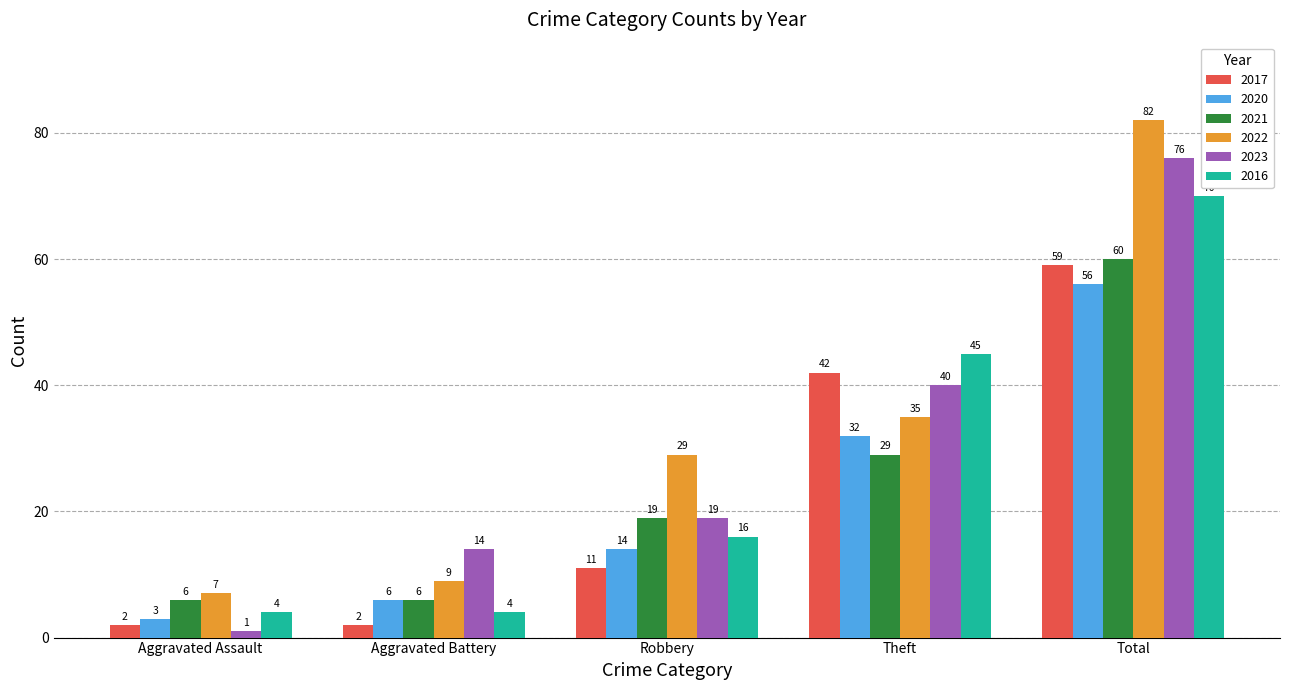

List the series in order of their peak value, highest first.

2022, 2023, 2016, 2021, 2017, 2020